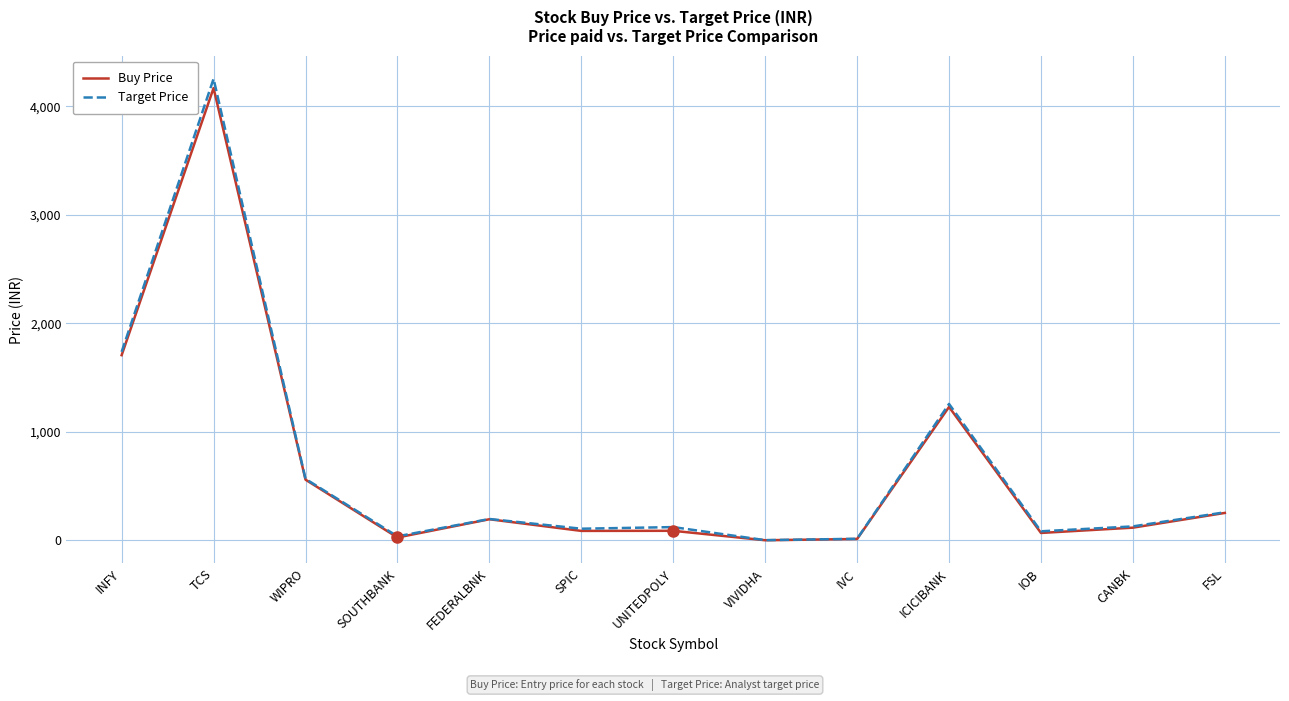

At which category does Target Price reach its first local peak?

TCS